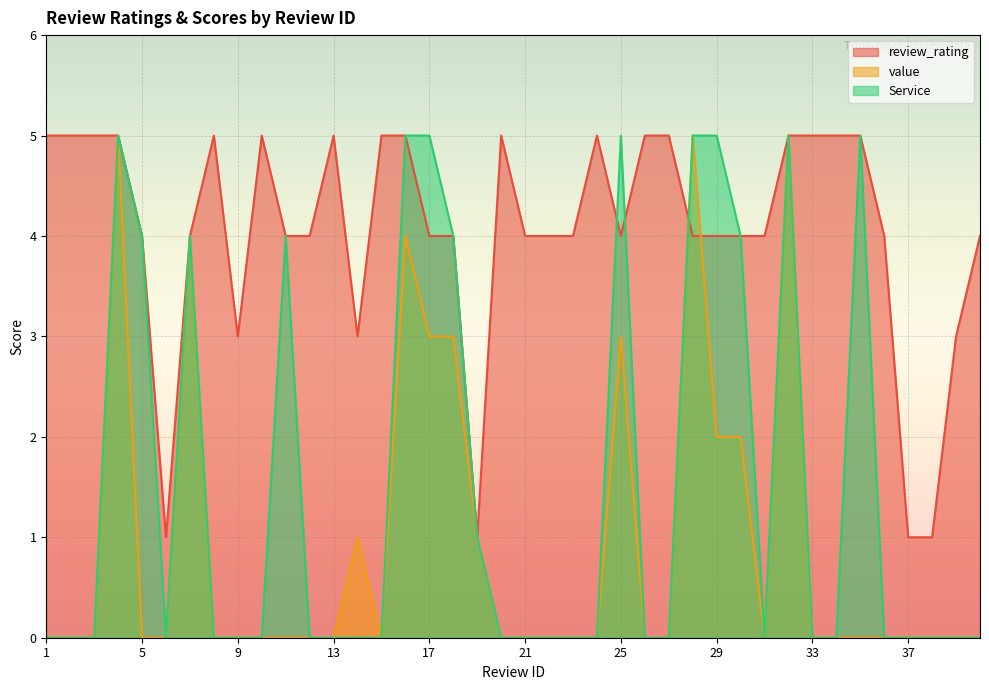

How many data points in review_rating are less than 4?

7